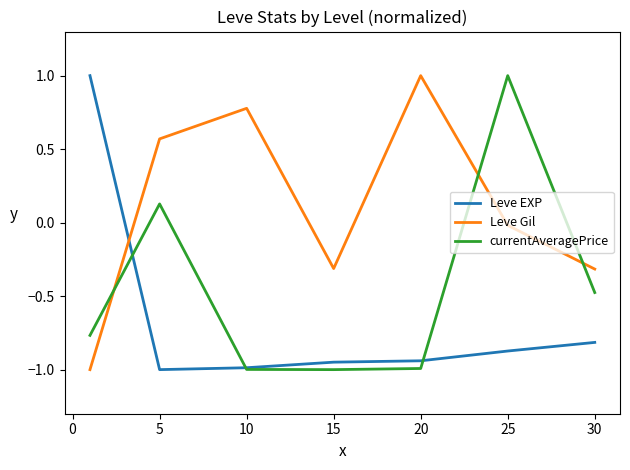

True or false: Leve Gil and Leve EXP intersect in this chart.

True